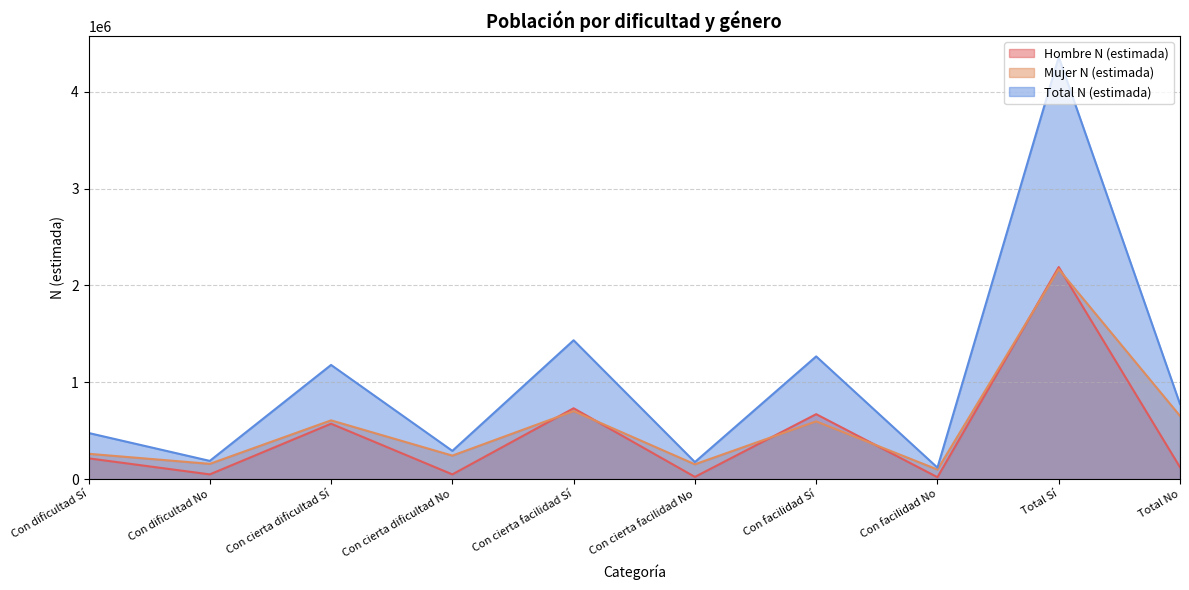

Which series changed the most between Con cierta dificultad No and Total No?

Total N (estimada)